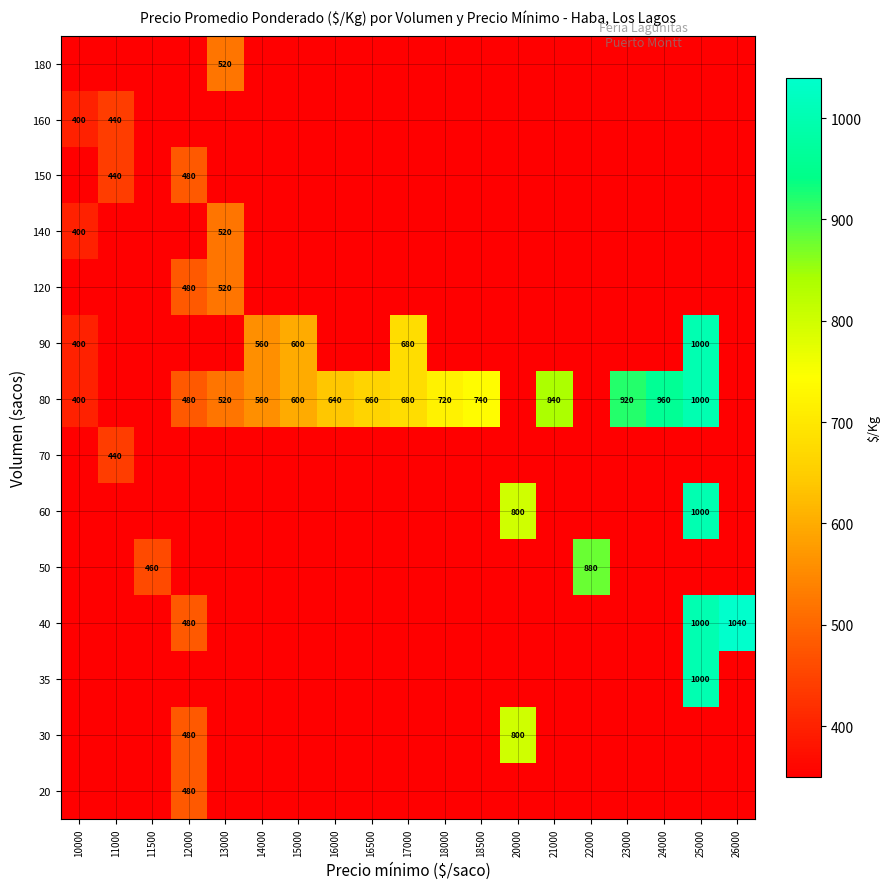

At how many categories does at least one series exceed 385?

19